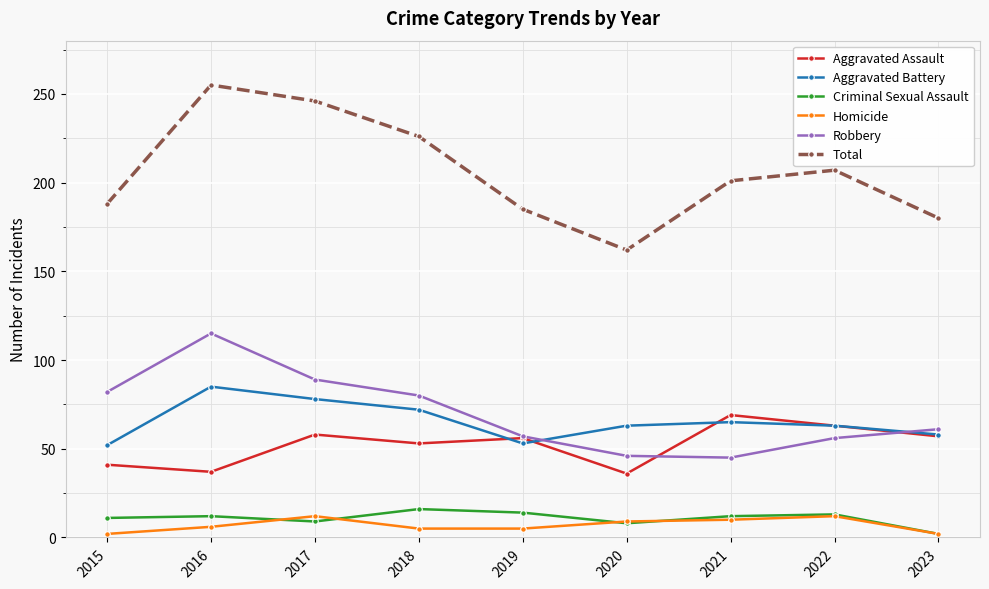

Is it true that Robbery equals 46 at 2020?

True